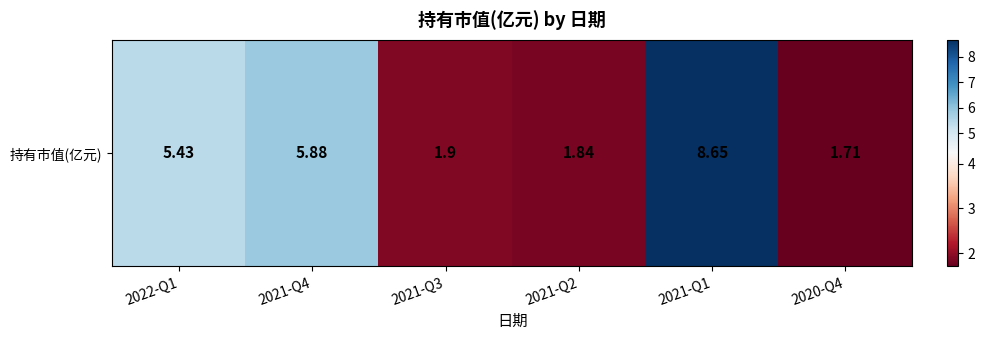

What is the sum of all values?

25.4